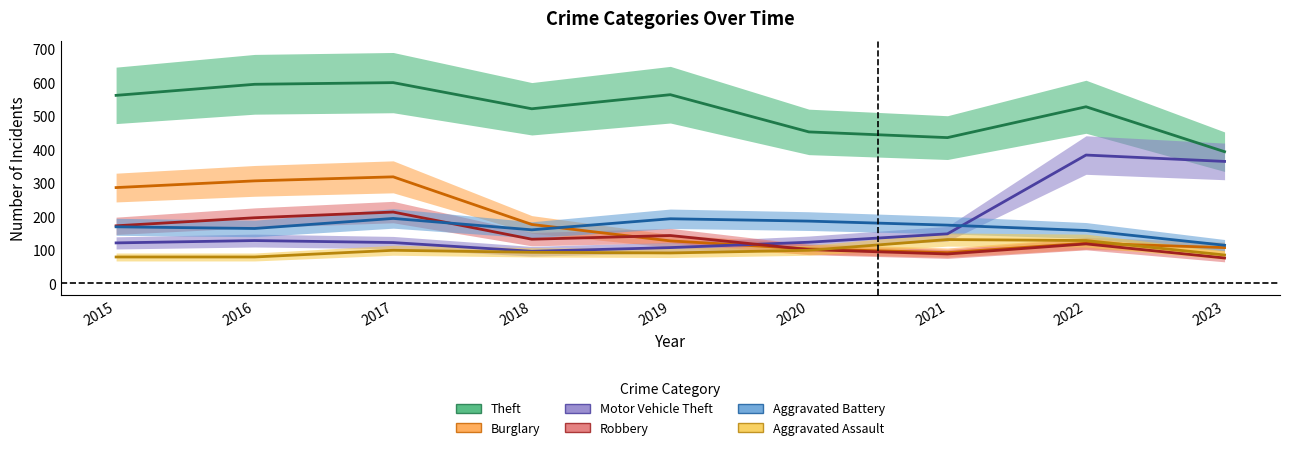

The Aggravated Assault series shows 51 at 2019. True or false?

False